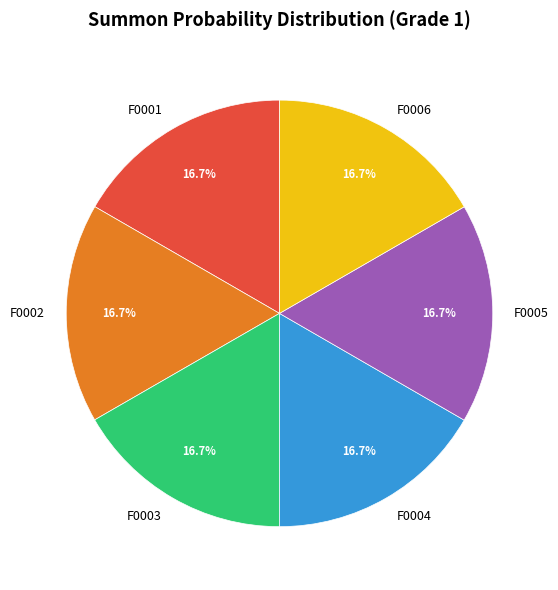

What percentage is the F0003 slice, to the nearest percent?

17%